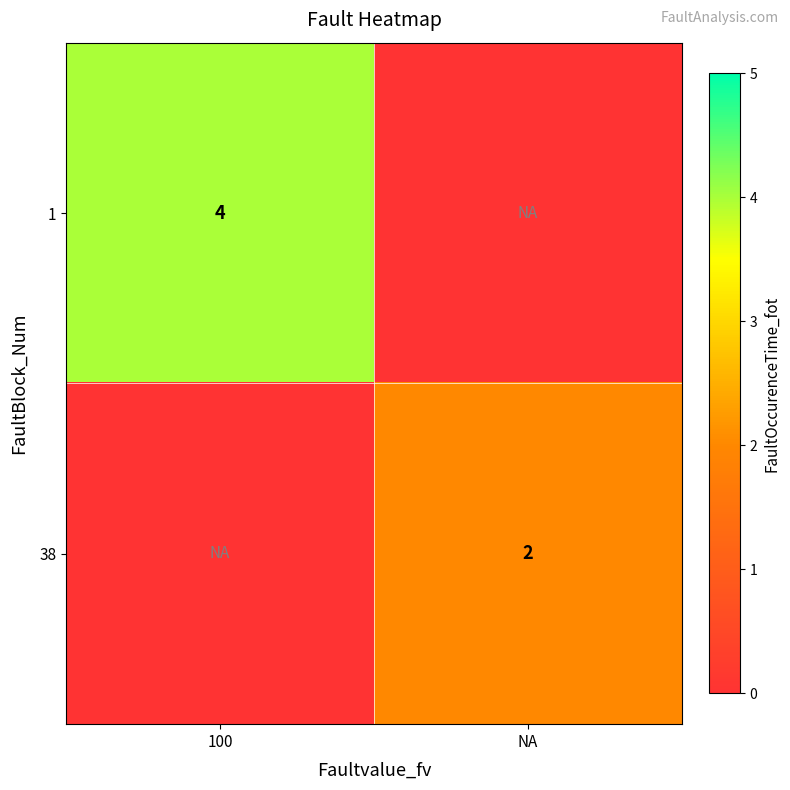

Is it true that 1 equals 7 at 100?

False